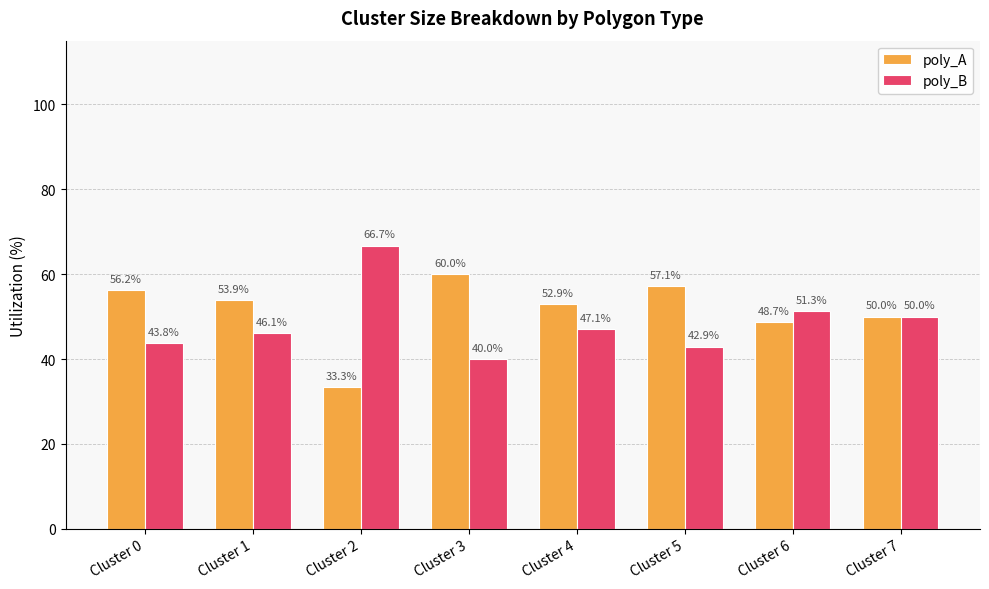

At which label does poly_A reach its peak?

Cluster 3